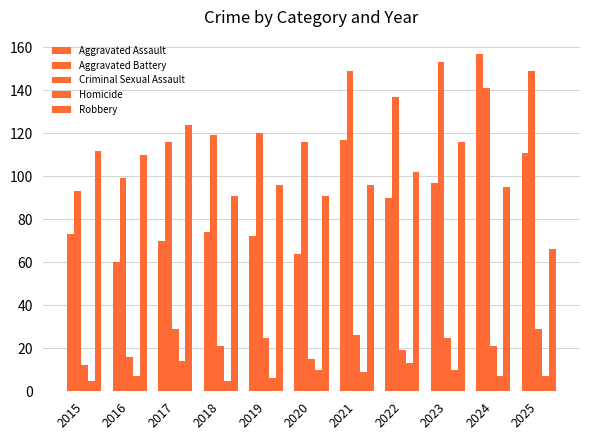

How many bars are there in each group?

5